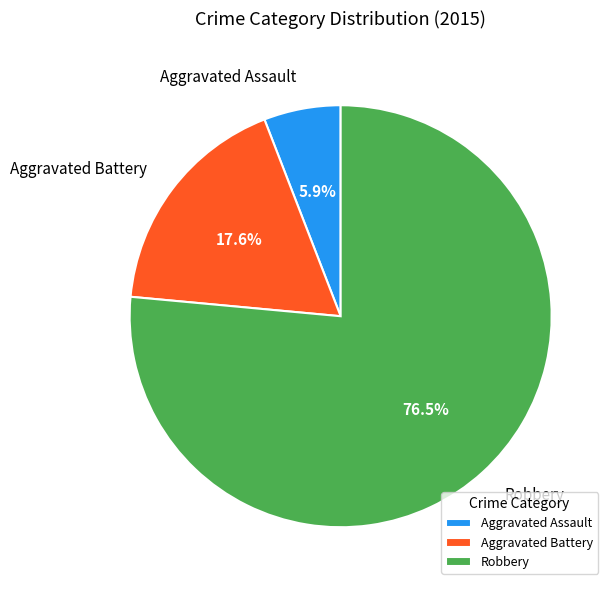

To the nearest percent, what is the average slice percentage?

33%